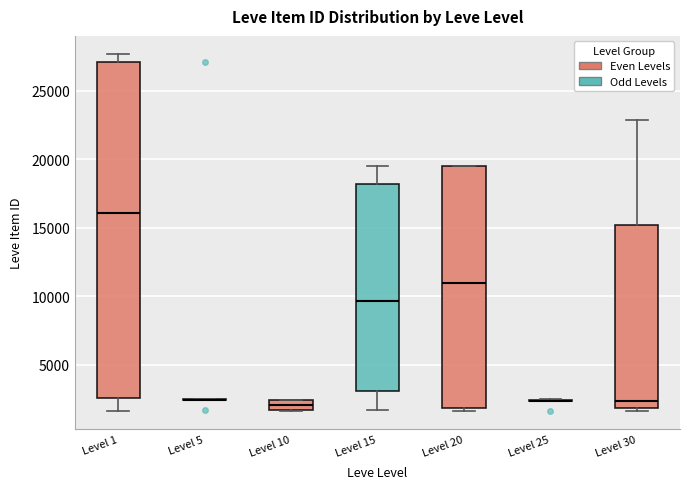

Which box is the tallest, from its lower edge to its upper edge?

Level 1